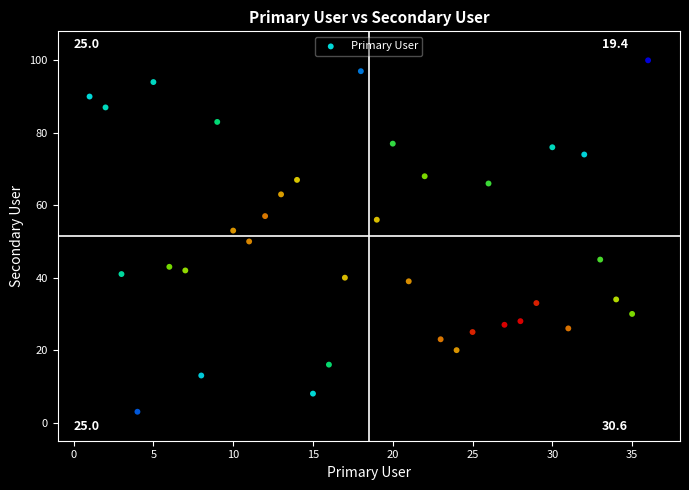

What is the range of X values (max minus min)?

35